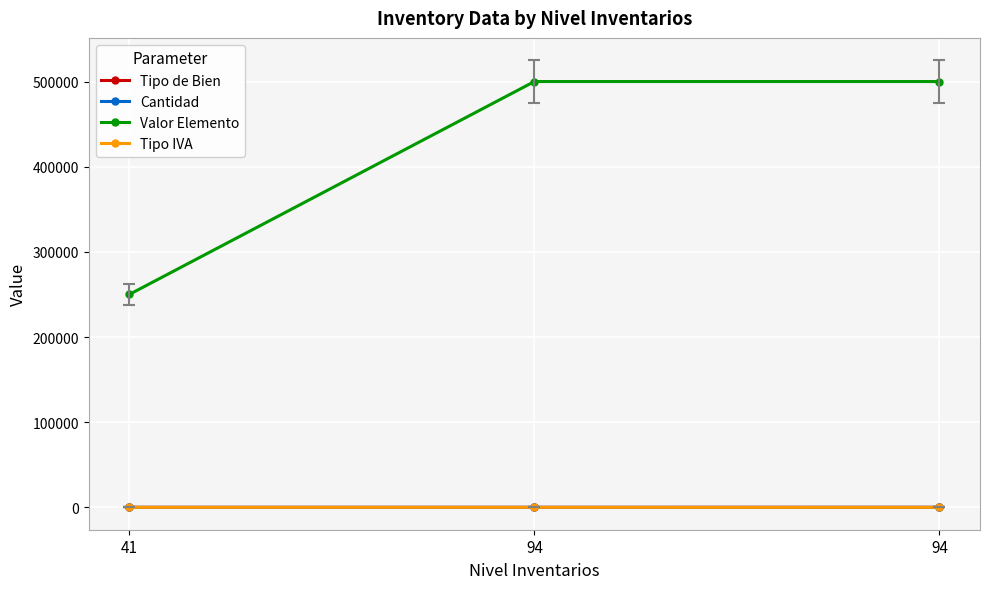

List the labels in order of Tipo IVA value, largest first.

94, 94, 41